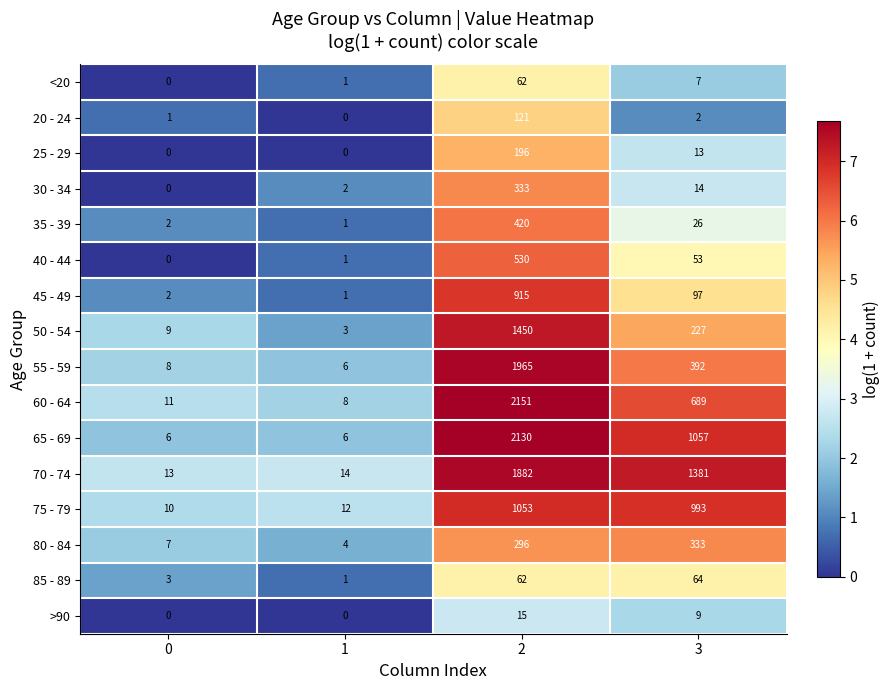

How many series are shown in this chart?

16